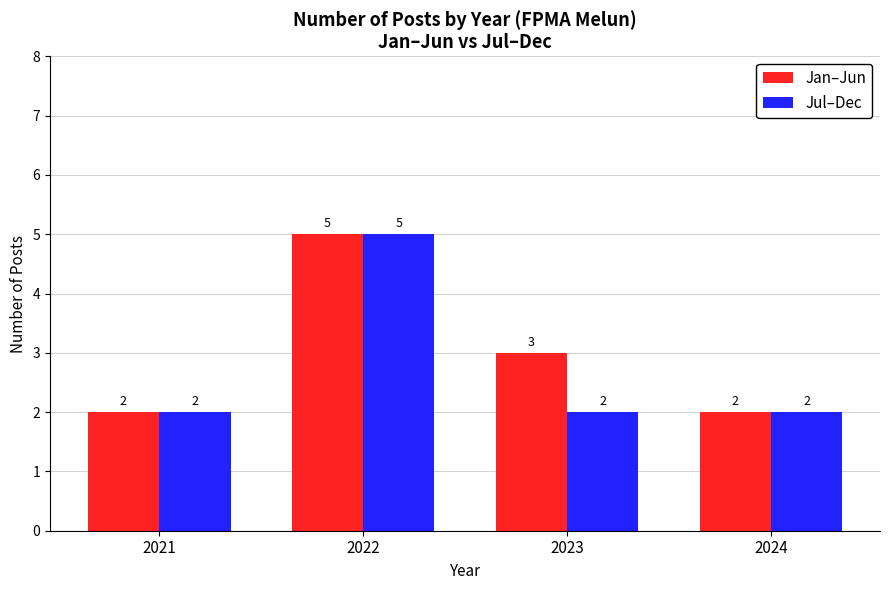

Rank the series at 2023 from highest to lowest value.

Jan–Jun, Jul–Dec